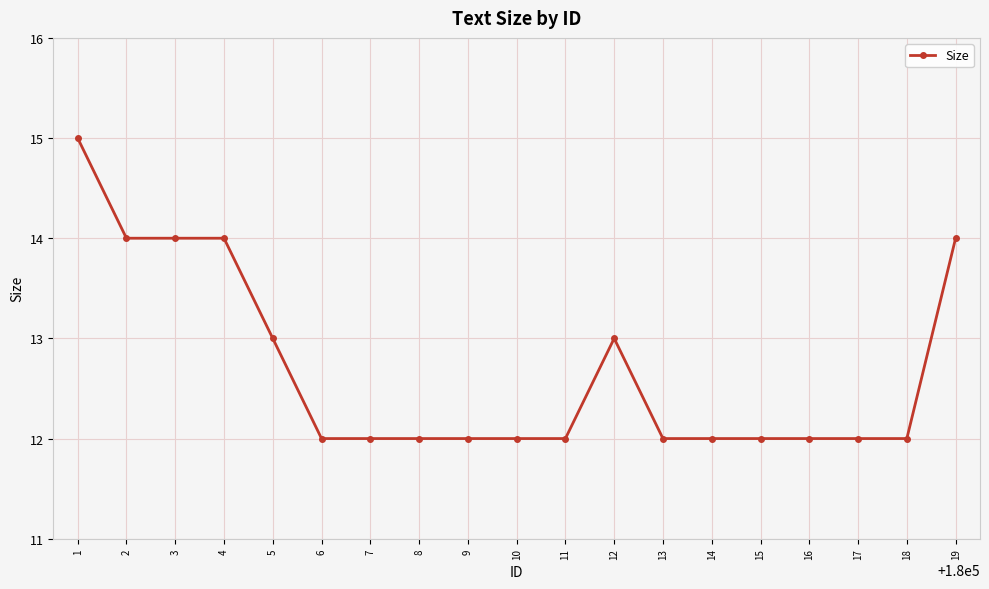

Read the value at 5.

13